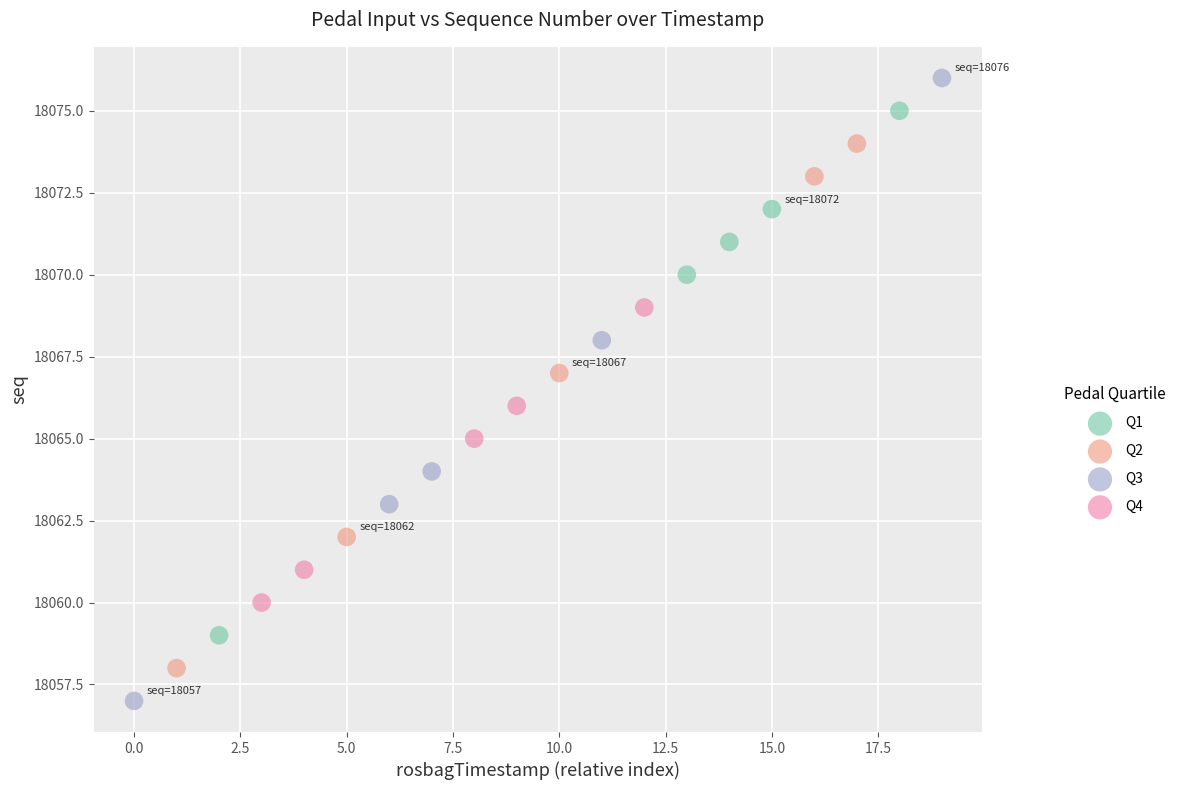

Which series contains the highest Y value?

Q3